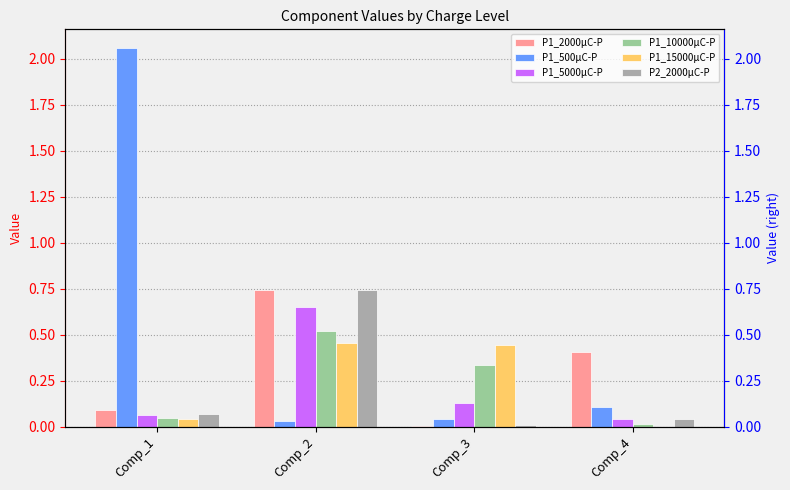

At which category does the chart reach its minimum across all series?

Comp_4